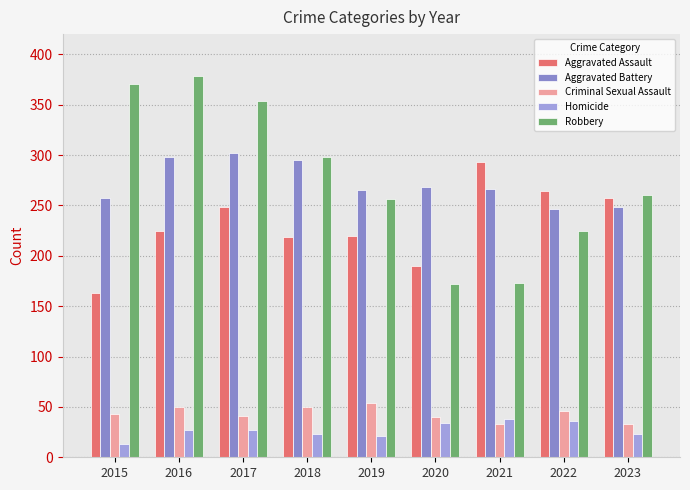

Is it true that Homicide equals 38 at 2023?

False